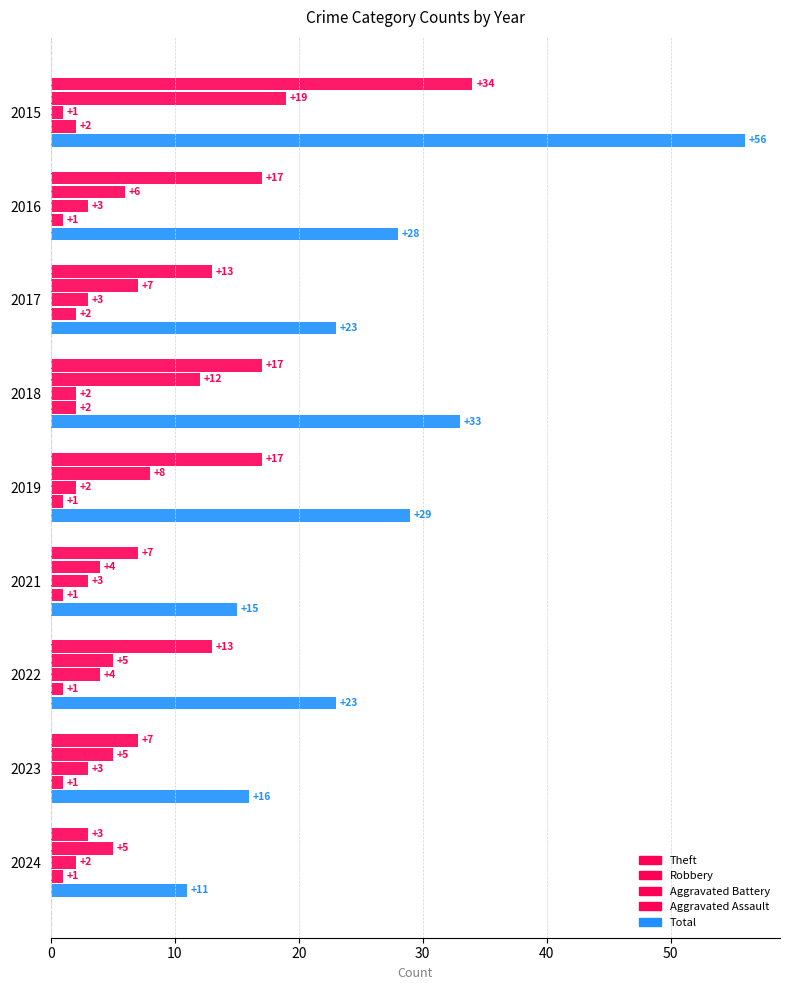

List the series in order of their peak value, lowest first.

Aggravated Assault, Aggravated Battery, Robbery, Theft, Total